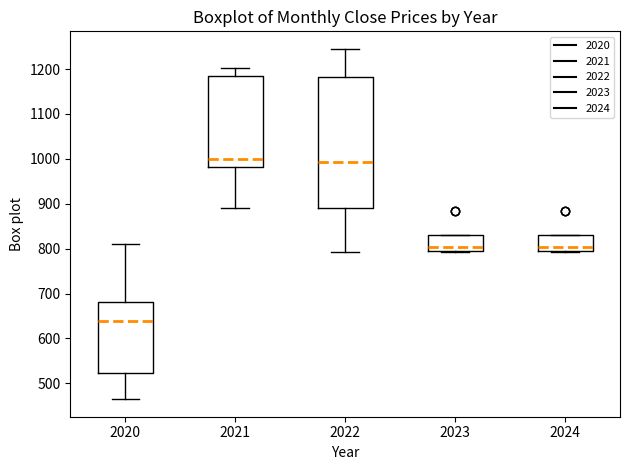

Where does the median line of the box at x = 2021 sit on the y-axis? The values are not printed on the chart, so give them approximately, as read against the axis.

1000